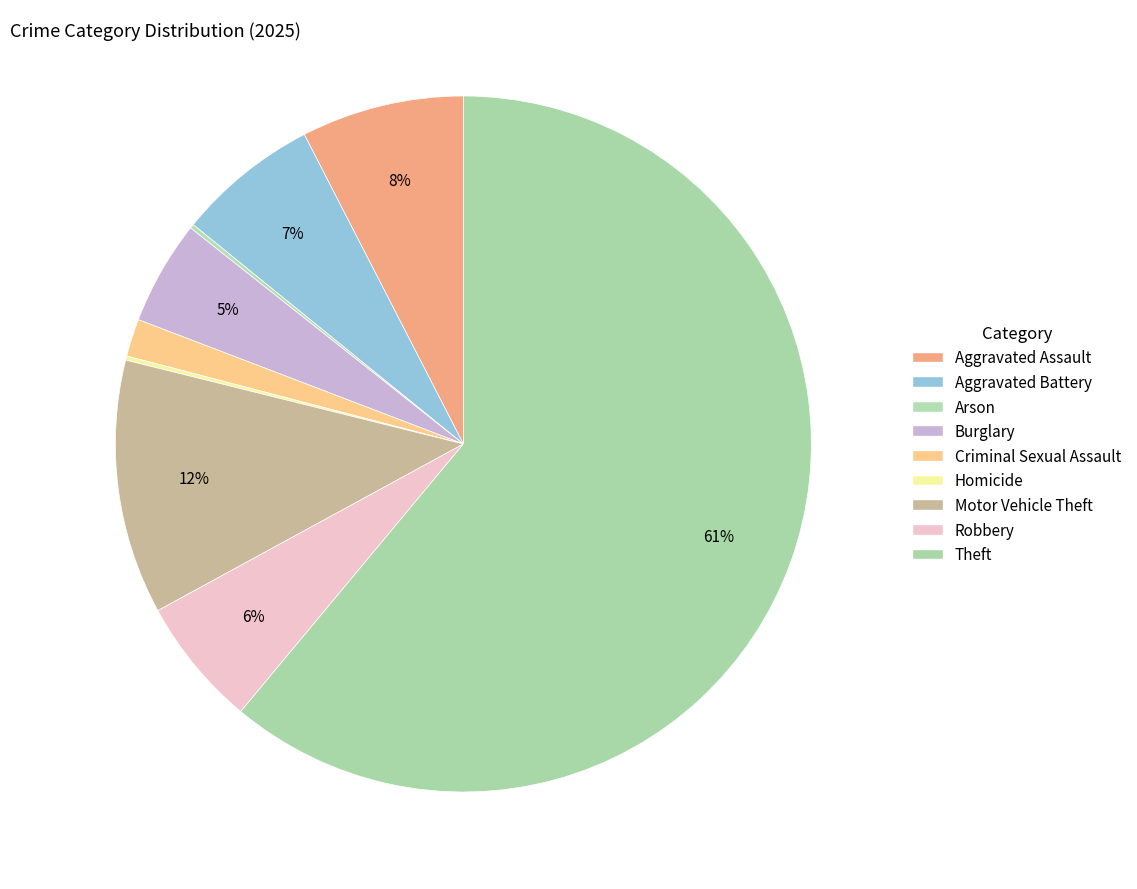

True or false: Robbery accounts for 6% of the total.

True